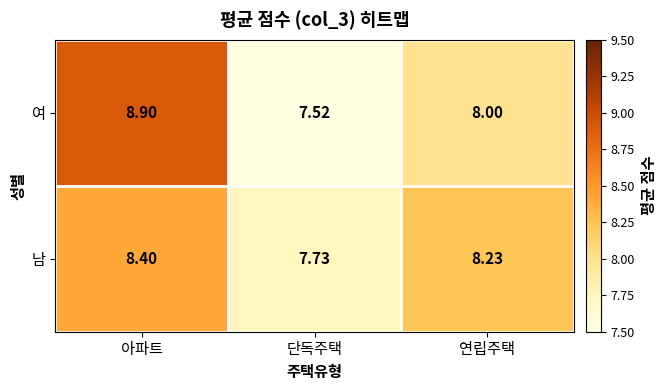

Where does the 여 series first go above 8?

아파트